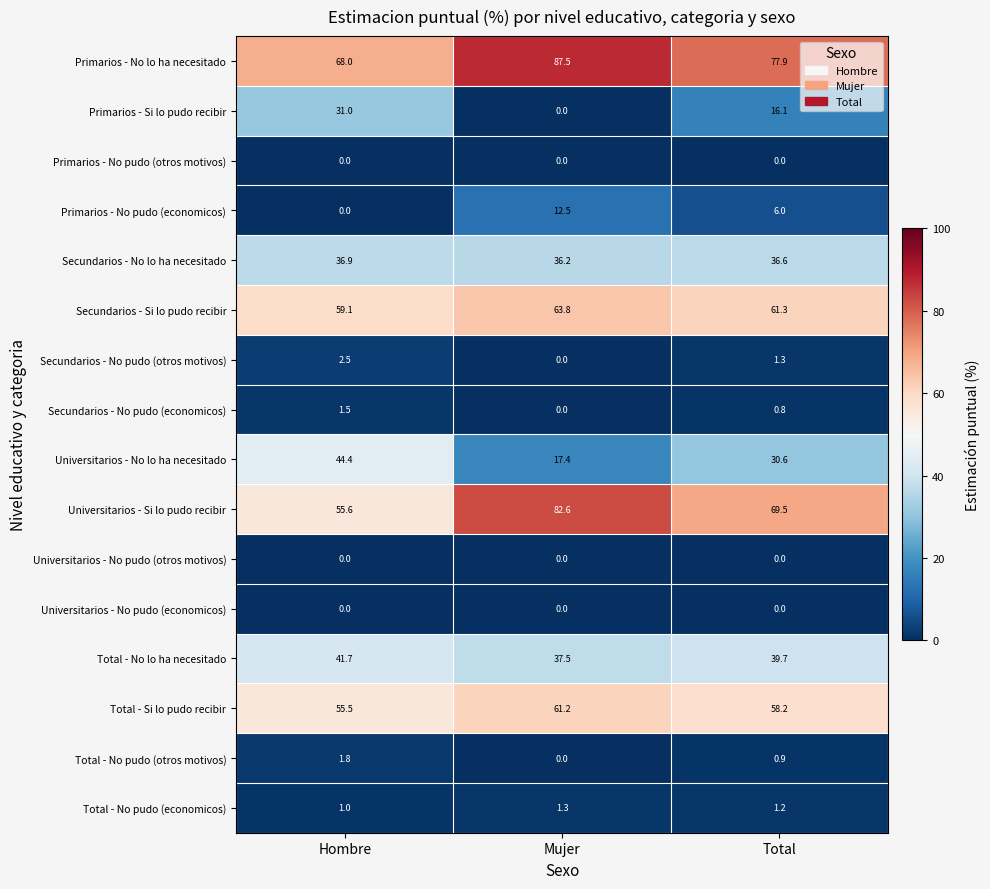

How many positive values does the Primarios - No pudo (economicos) series have?

2